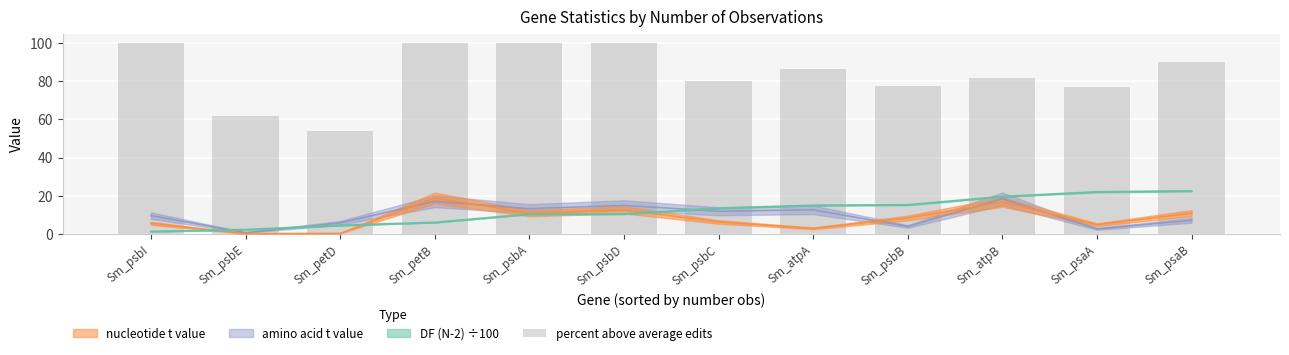

What is the difference between the second highest and minimum values?

46.2